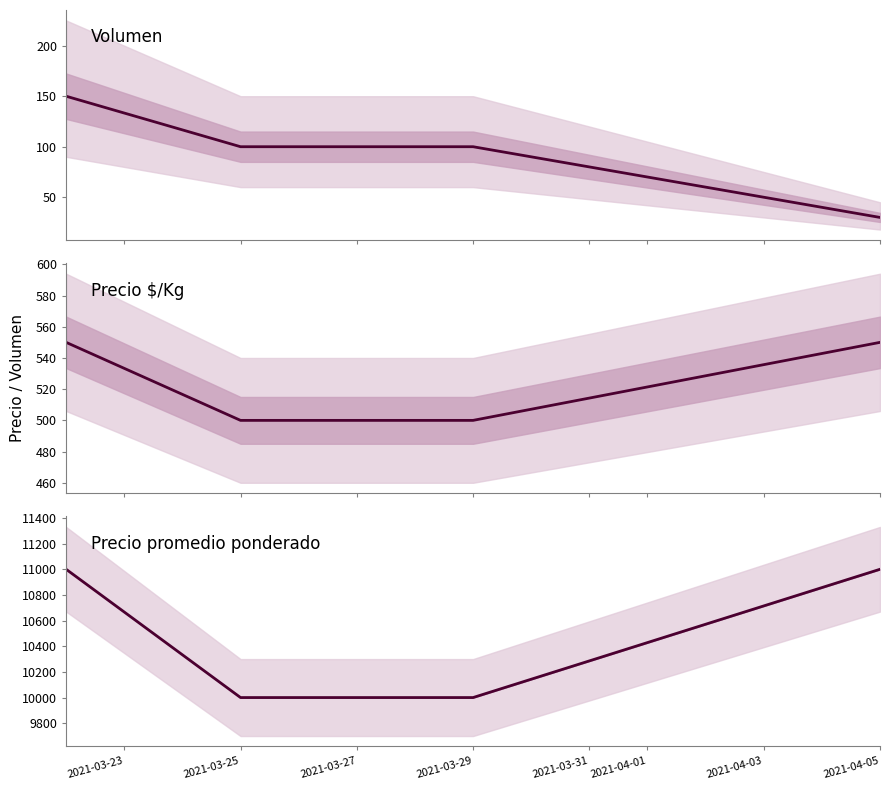

Which series has the largest total across all categories?

Precio promedio ponderado